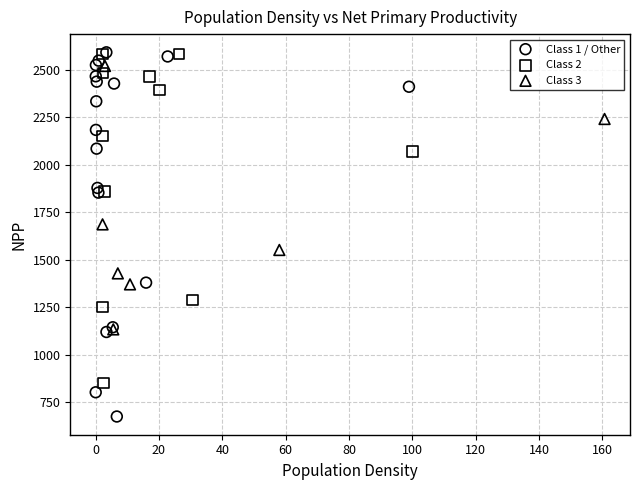

Which series has the largest Y range (max minus min)?

Class 1 / Other